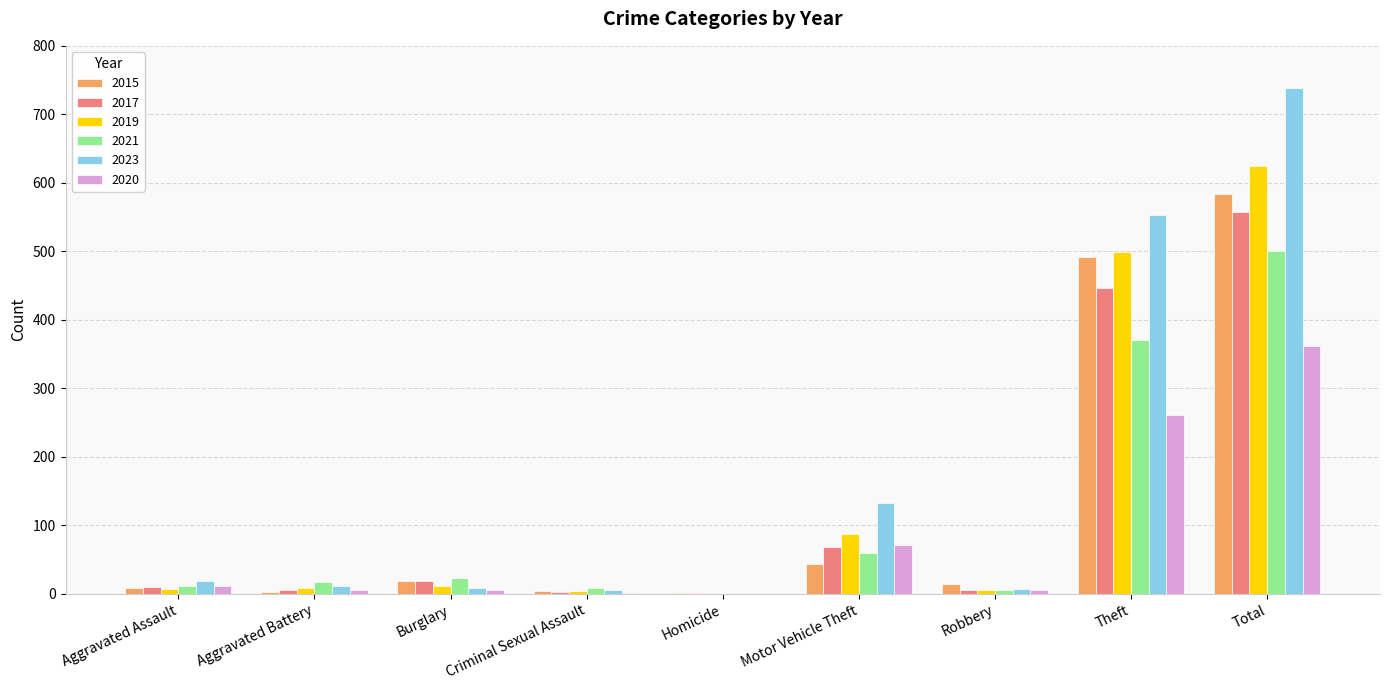

How many values in 2023 are above zero?

8